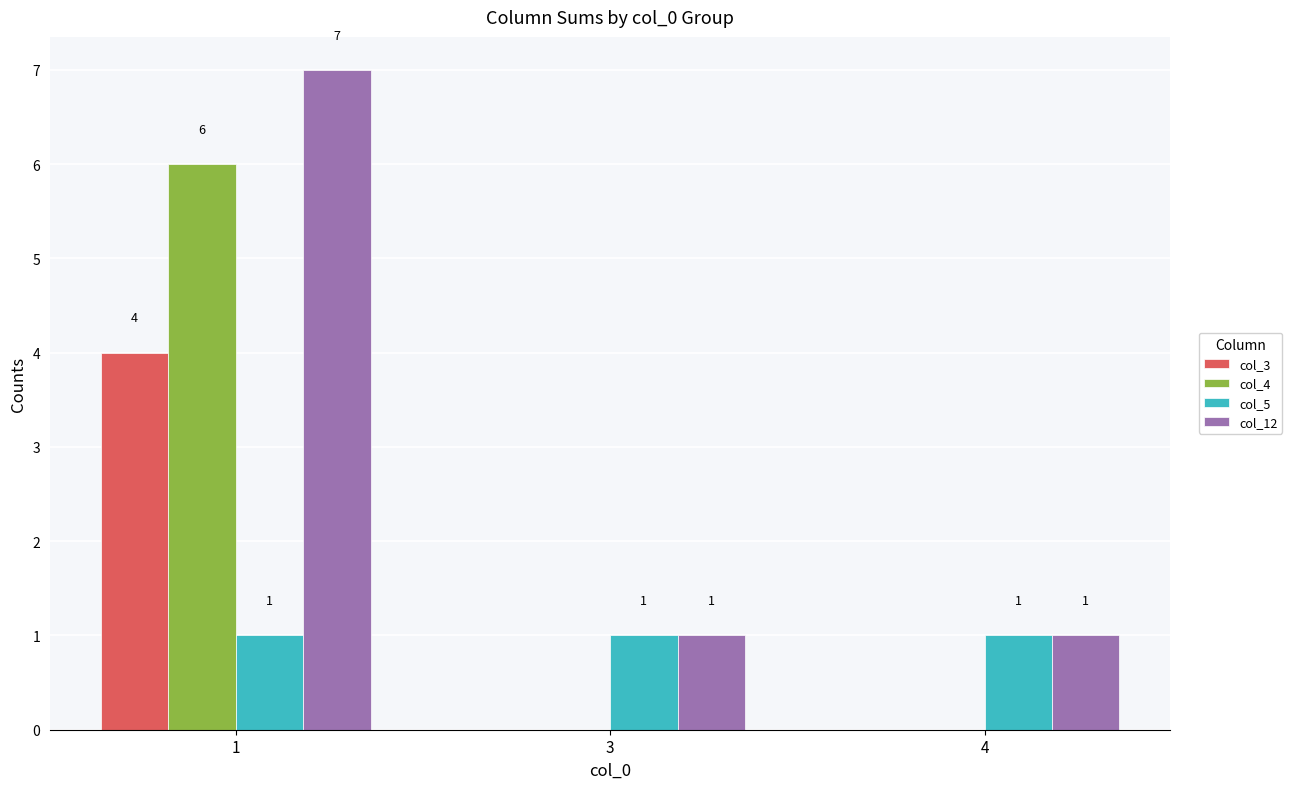

The value of col_5 at 4 is 1. True or false?

True